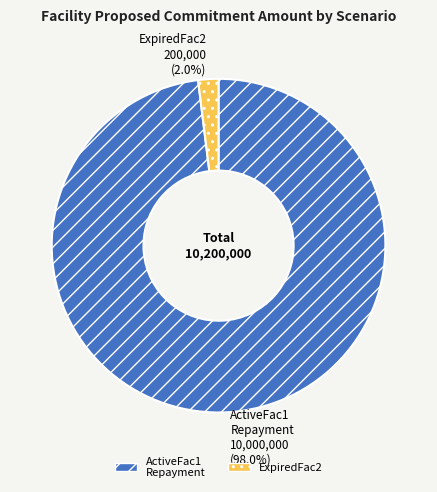

How many slices are in this pie chart?

2